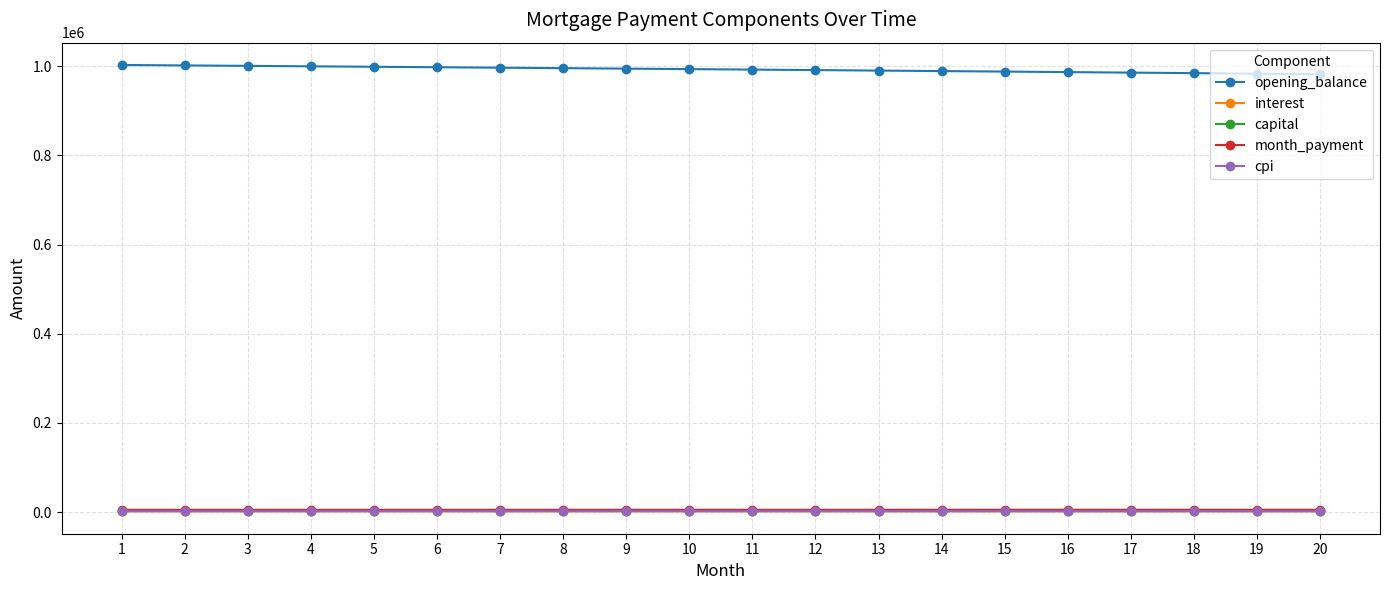

How many series are shown in this chart?

5